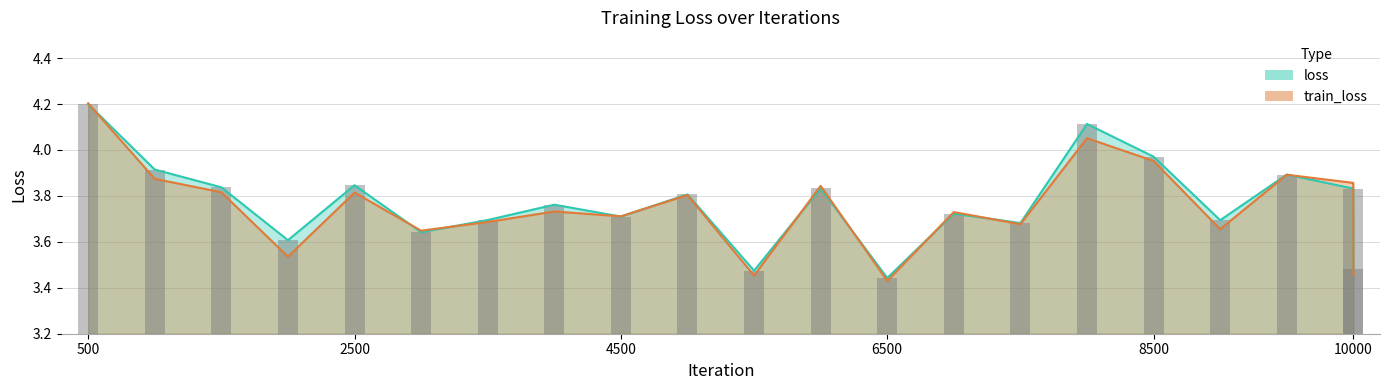

What is the sum of all train_loss values?

78.8